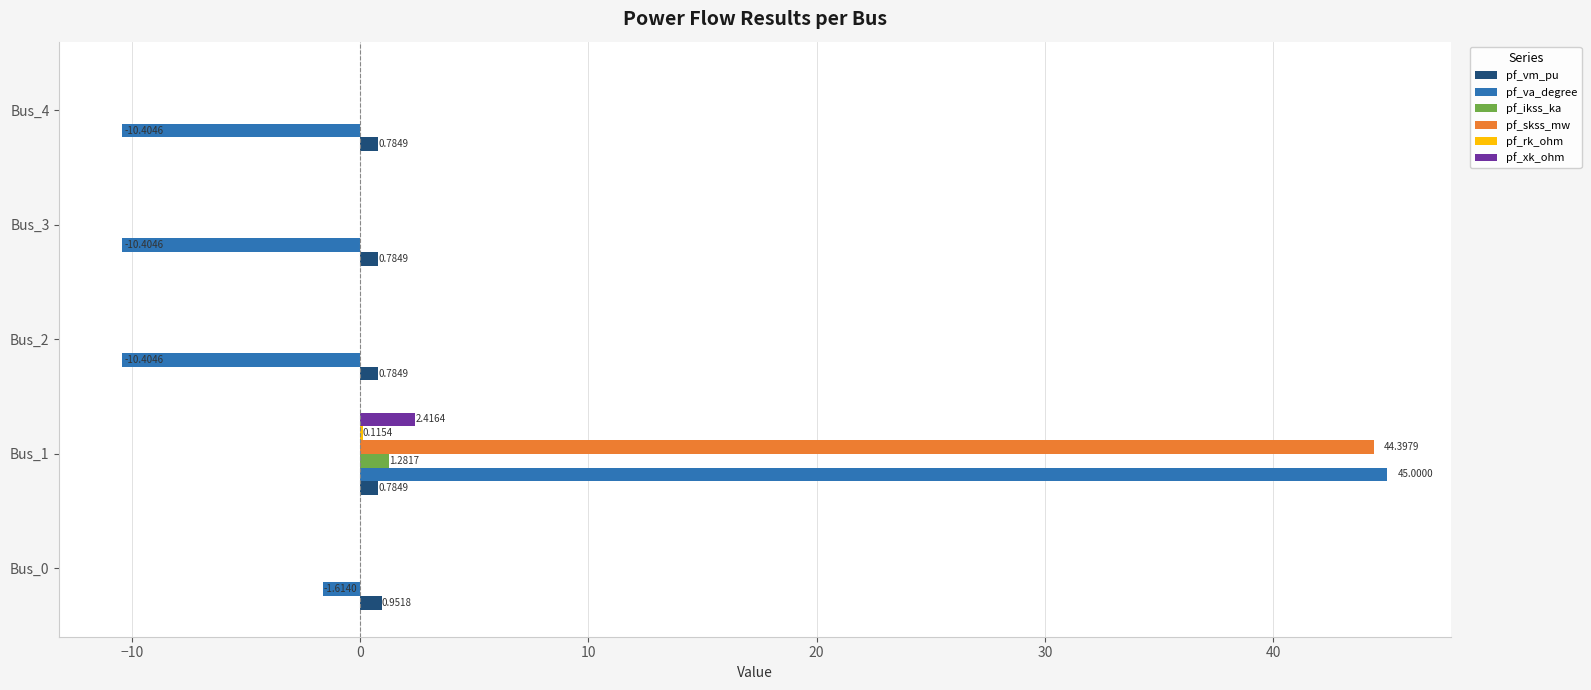

At which category is the sum across all series the highest?

Bus_1